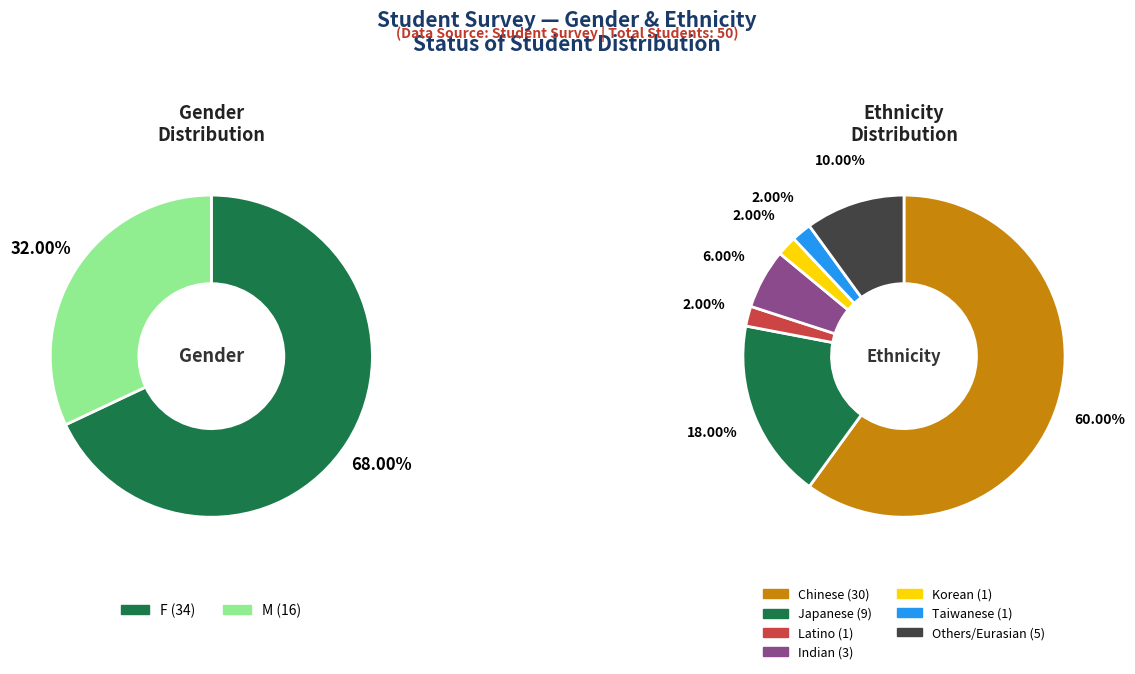

Combined, do F and M account for over 50%?

Yes